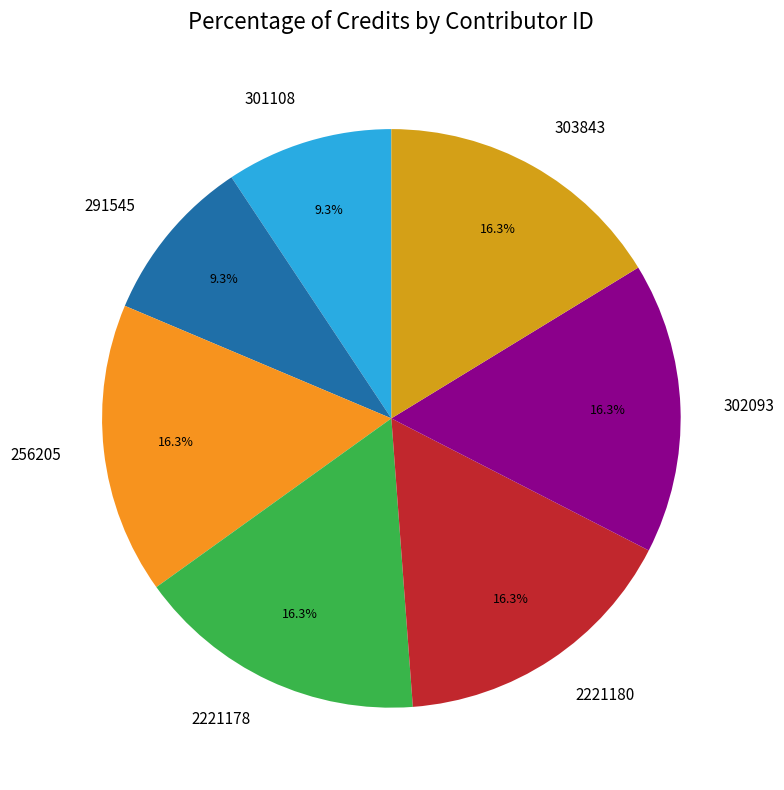

Combined, do 302093 and 256205 account for over 50%?

No